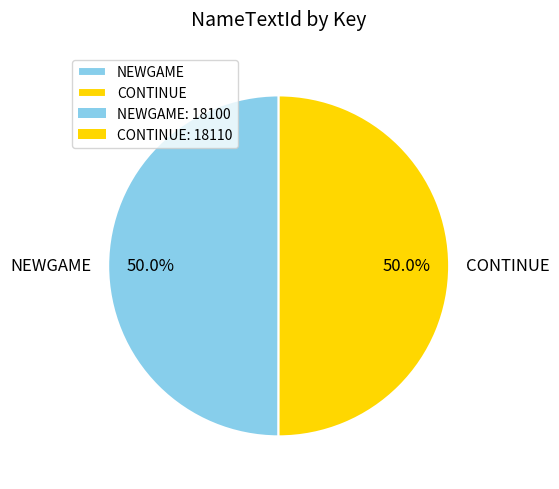

Combined, what portion of the pie is CONTINUE and NEWGAME?

100.0%